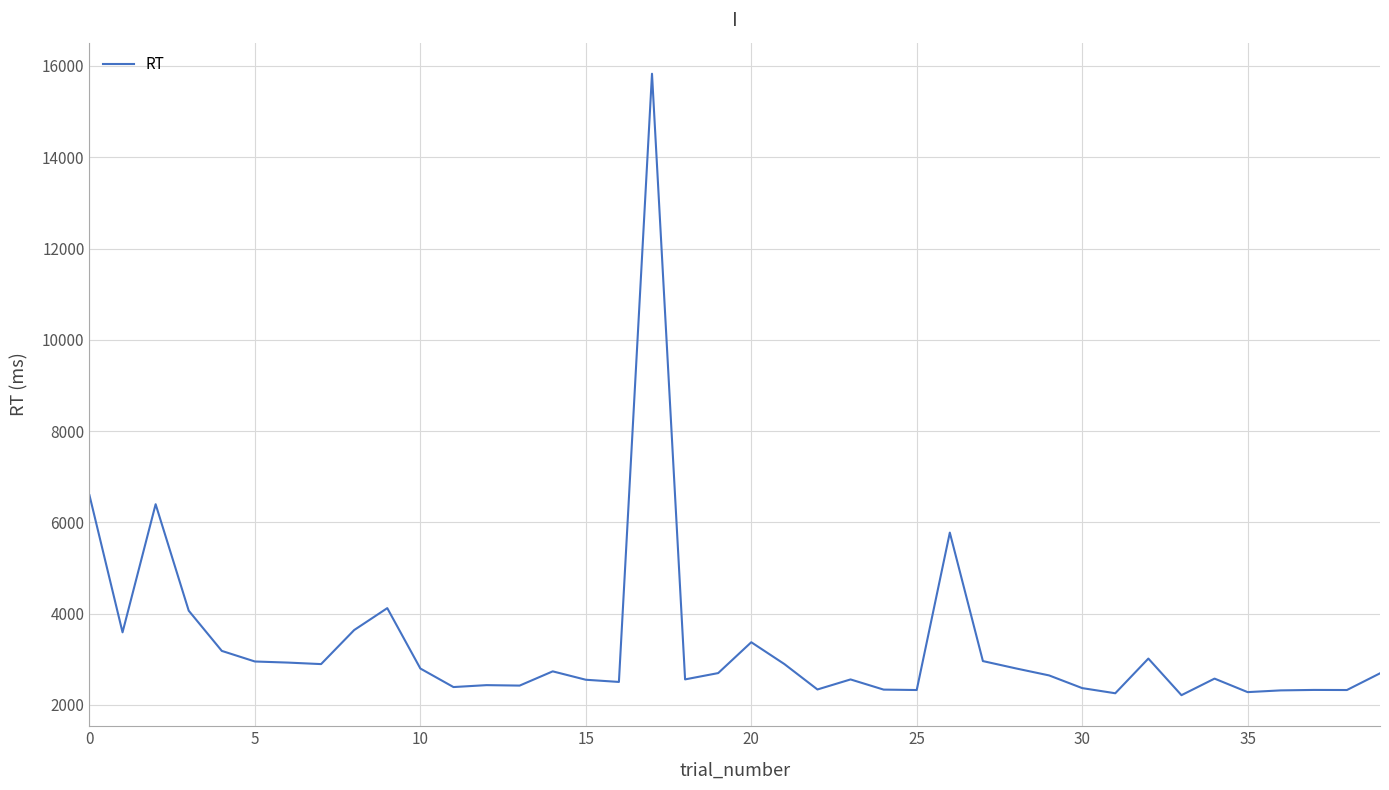

What is the minimum value shown in the chart?

2214